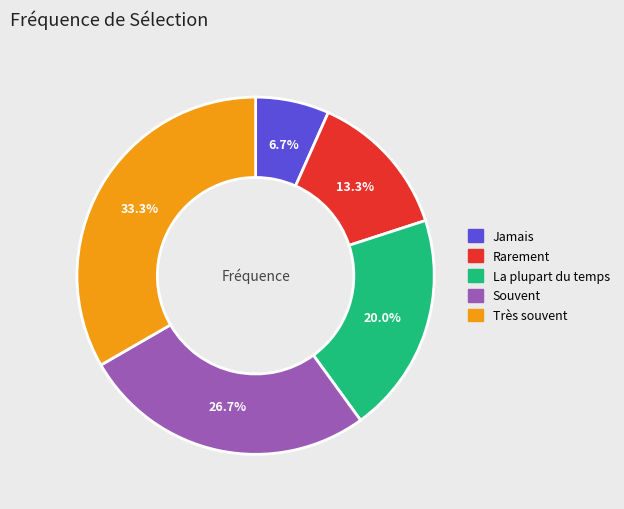

Is Jamais the majority of the pie?

No